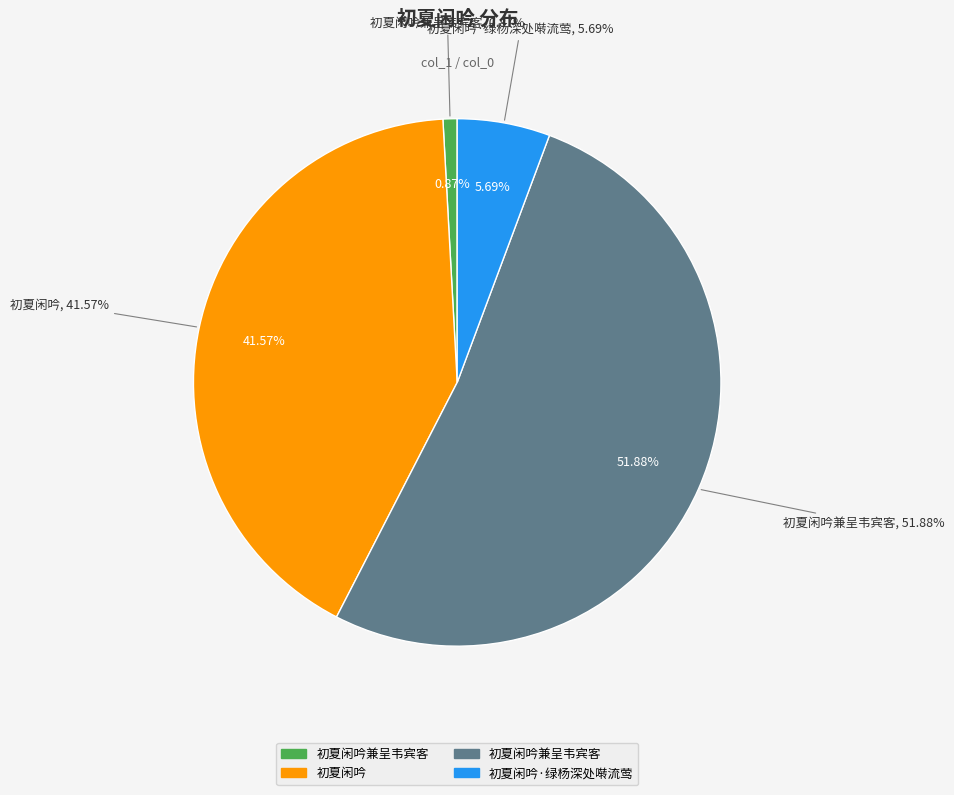

Which category has the smallest portion of the pie?

初夏闲吟兼呈韦宾客 (19294)